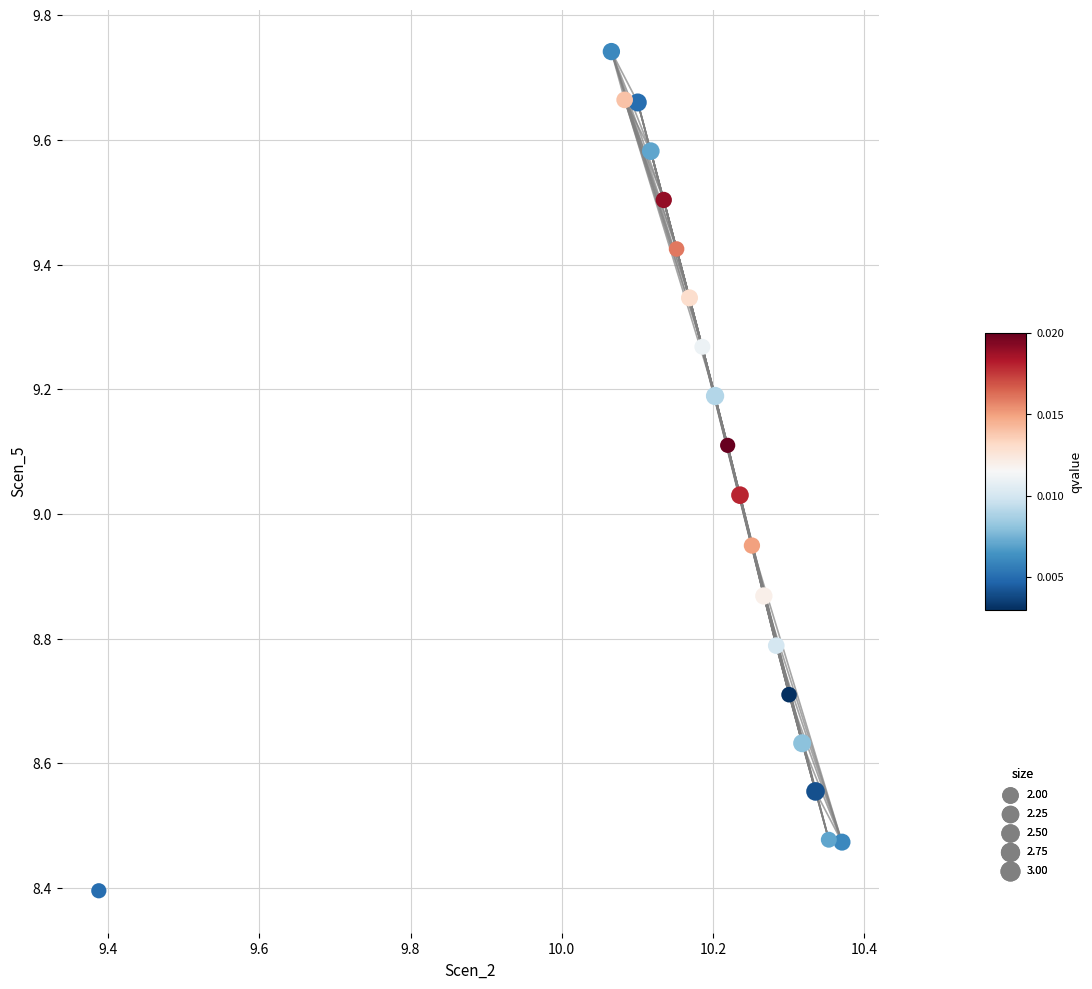

What is the range of X values (max minus min)?

1.0